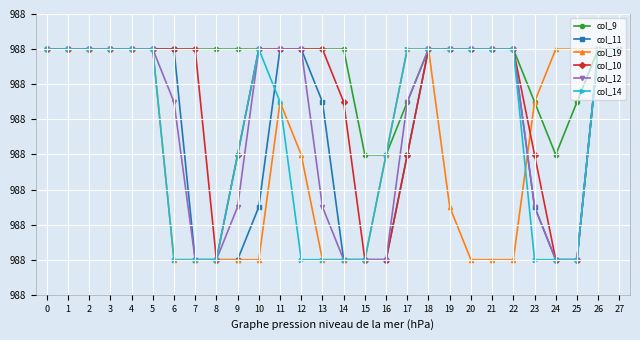

Which series has the widest spread of values?

col_11